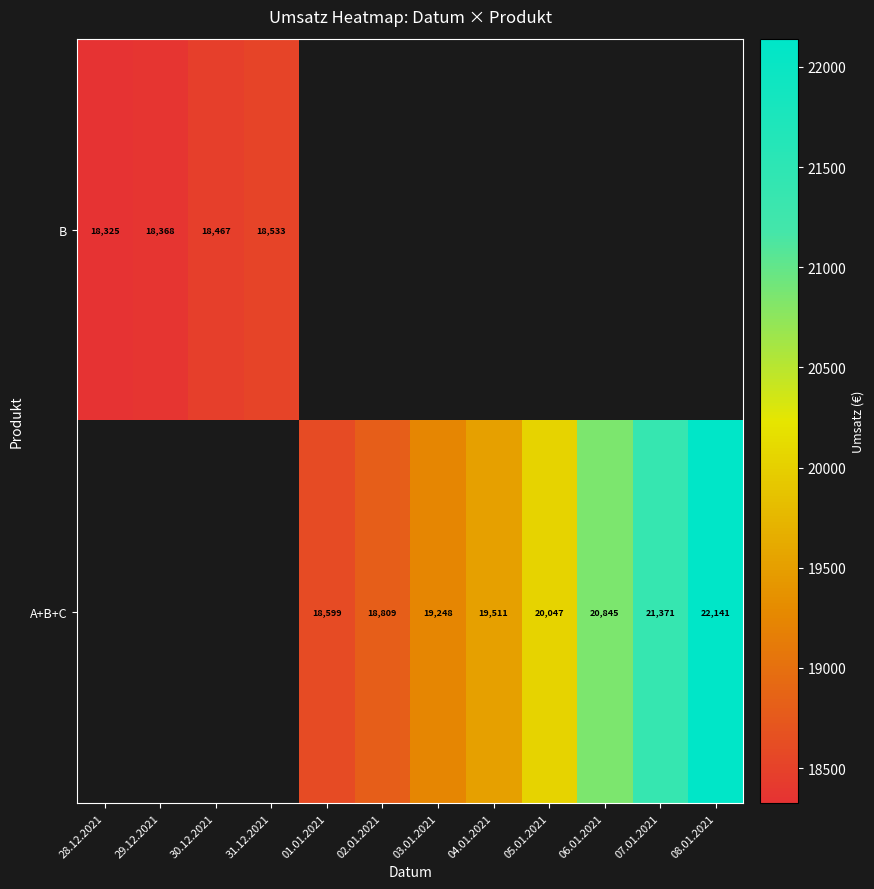

Is the value of B at 30.12.2021 greater than the value of A+B+C at 07.01.2021?

No